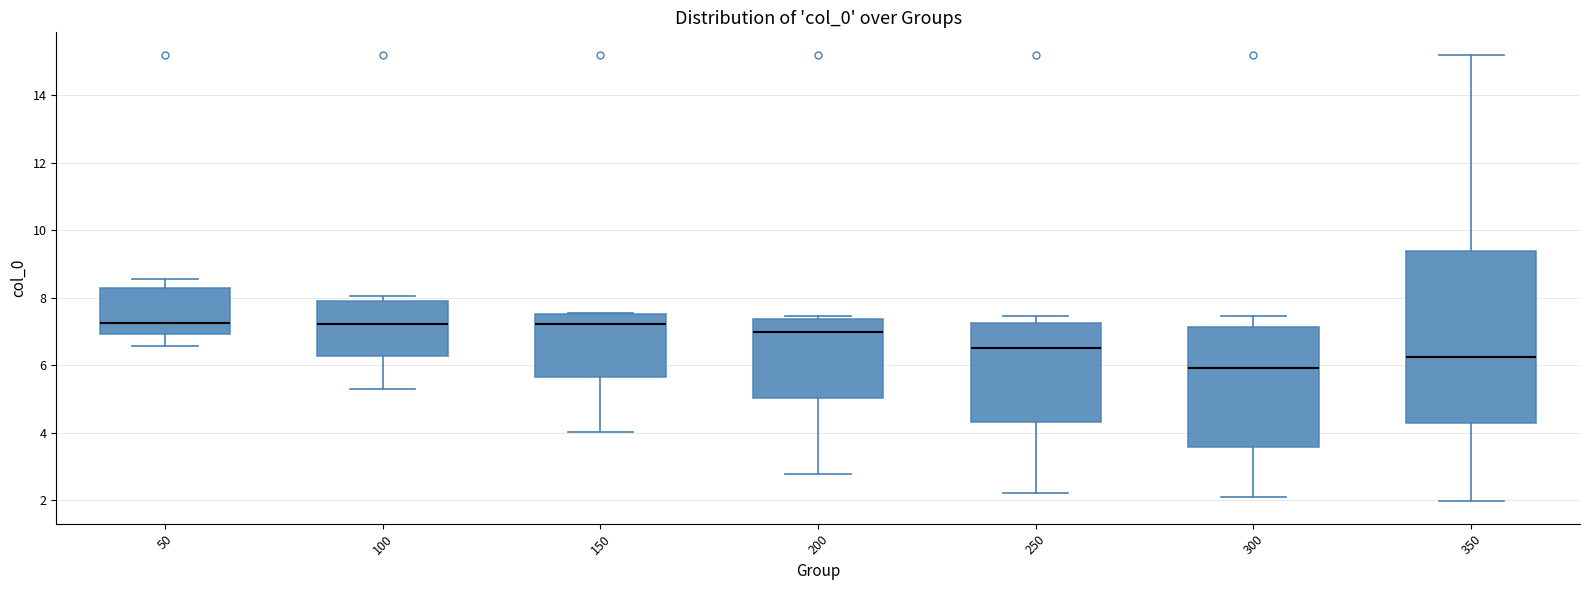

Which box is the tallest, from its lower edge to its upper edge?

350